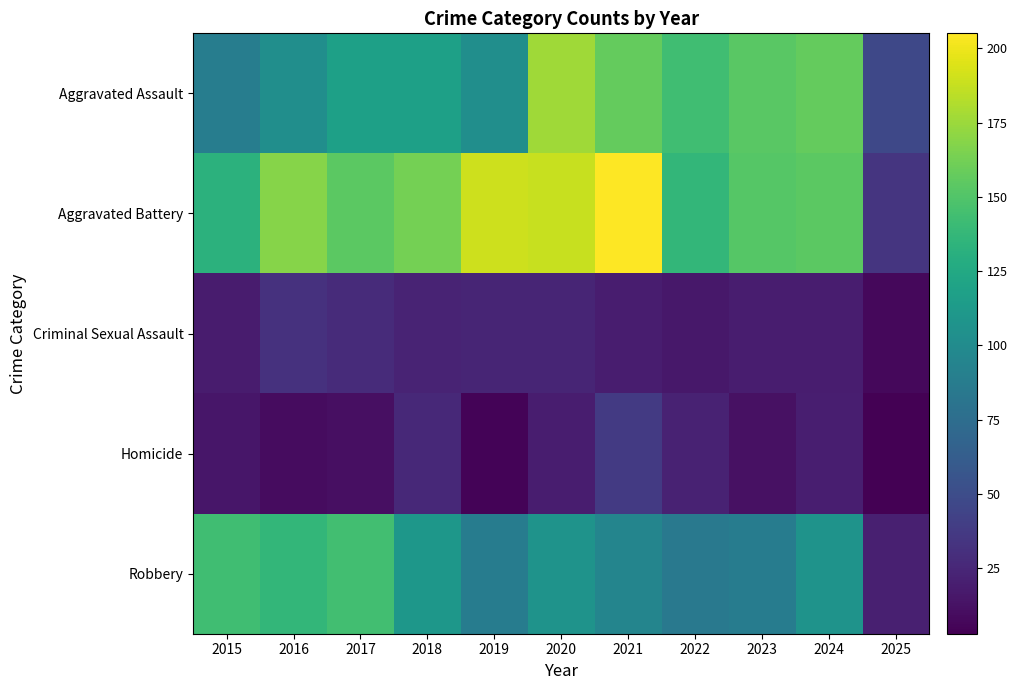

What is the smallest value displayed?

3